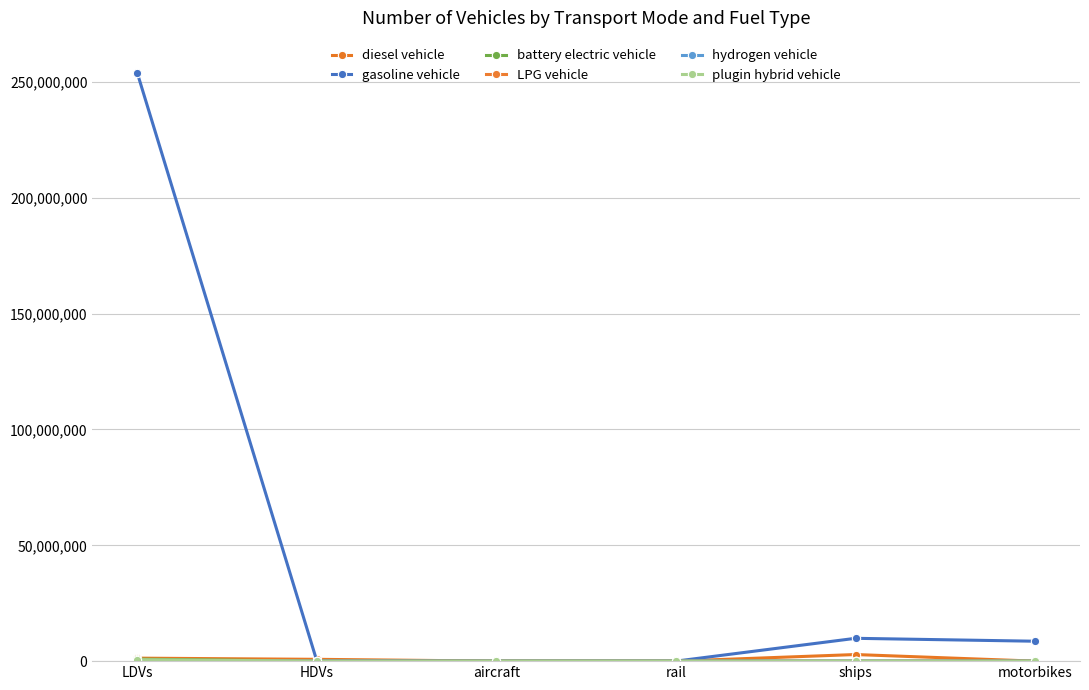

Between which two adjacent categories do LPG vehicle and battery electric vehicle first intersect?

LDVs and HDVs